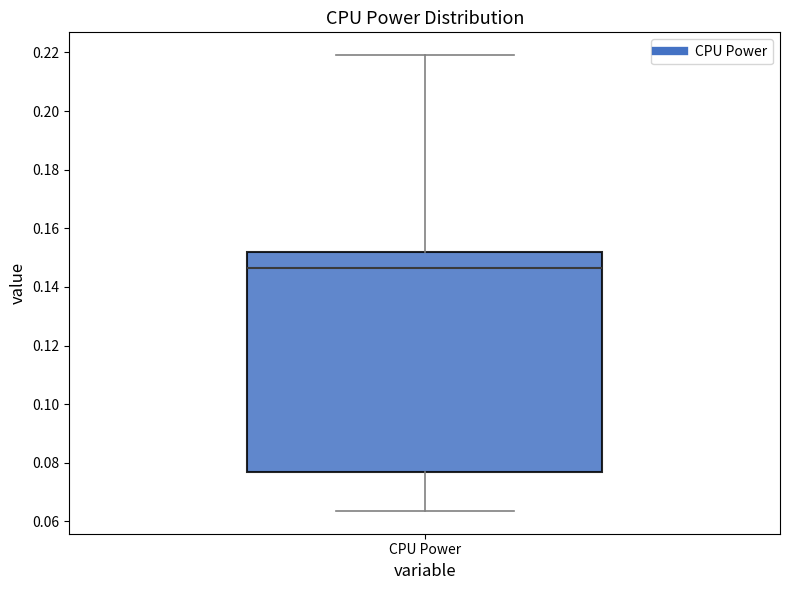

Where does the lower whisker of the box for CPU Power end on the y-axis? The values are not printed on the chart, so give them approximately, as read against the axis.

0.064